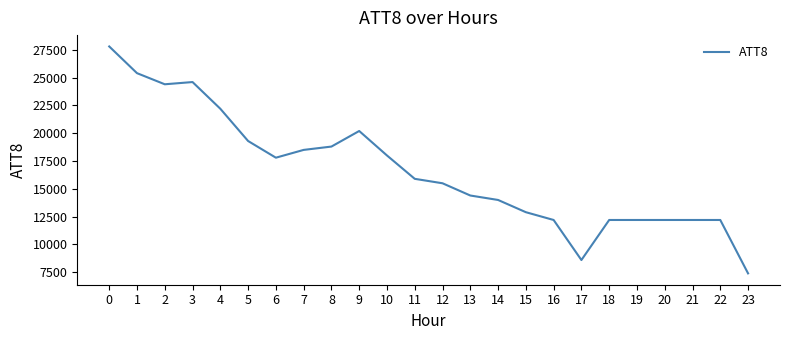

Reading left to right, transcribe all the data shown in this chart.

0=27800	1=25400	2=24400	3=24600	4=22200	5=19300	6=17800	7=18500	8=18800	9=20200	10=18000	11=15900	12=15500	13=14400	14=14000	15=12900	16=12200	17=8600	18=12200	19=12200	20=12200	21=12200	22=12200	23=7400